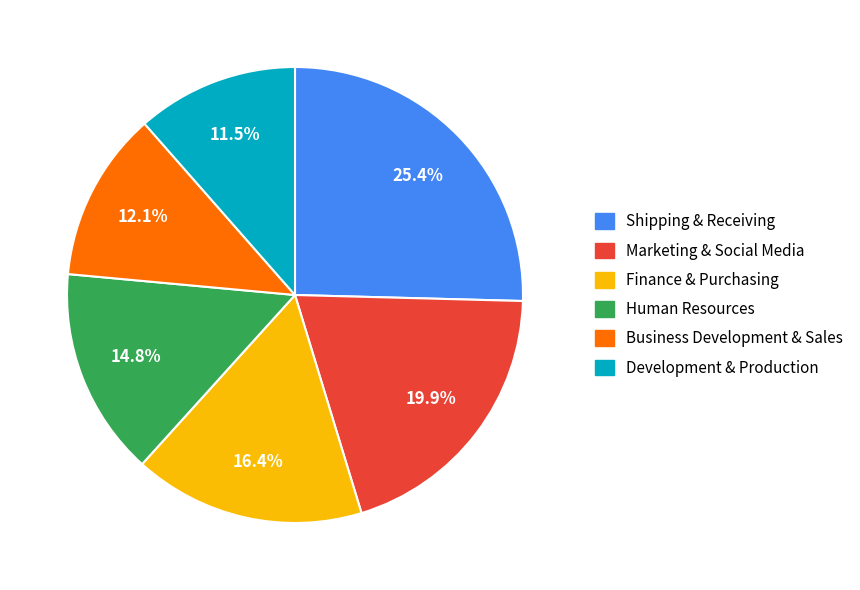

To the nearest percent, what is the difference between the Marketing & Social Media and Human Resources slice percentages?

5%